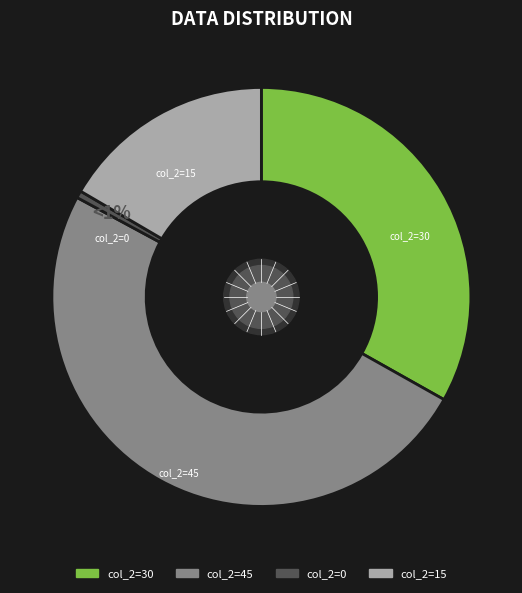

Is there any slice that represents more than half of the pie?

No